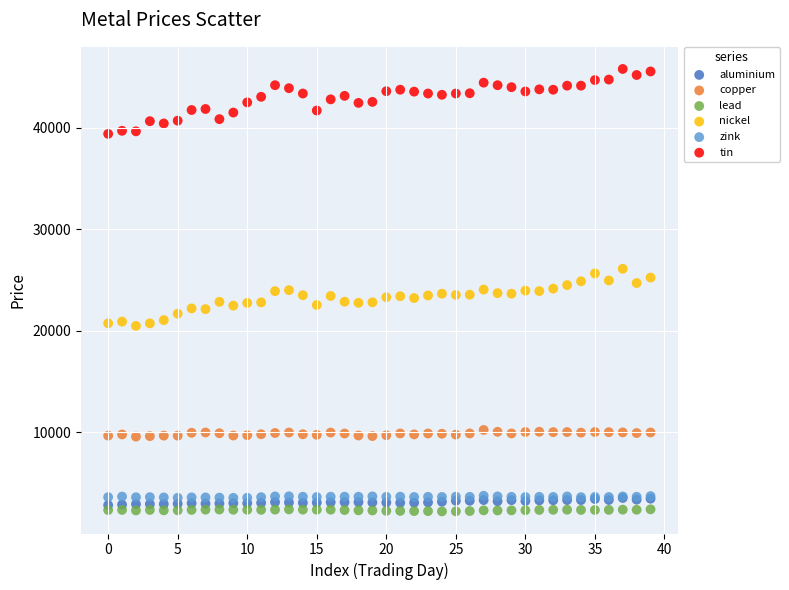

Which series has the largest Y range (max minus min)?

tin